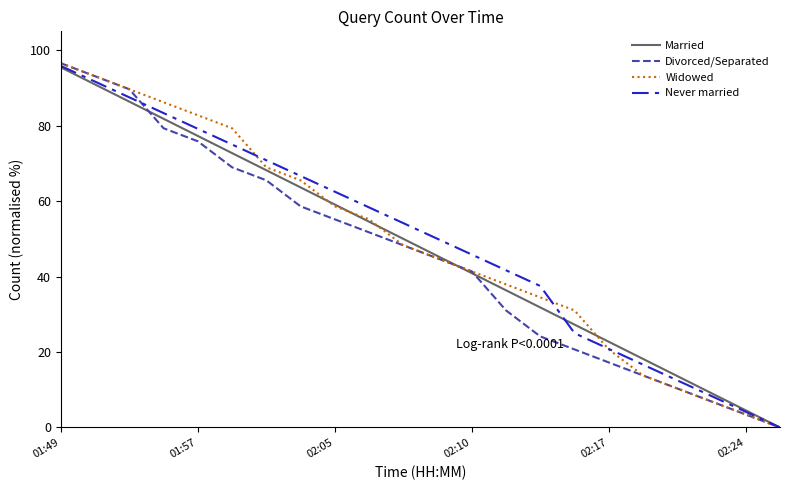

What are all the series names shown in the legend?

Married, Divorced/Separated, Widowed, Never married